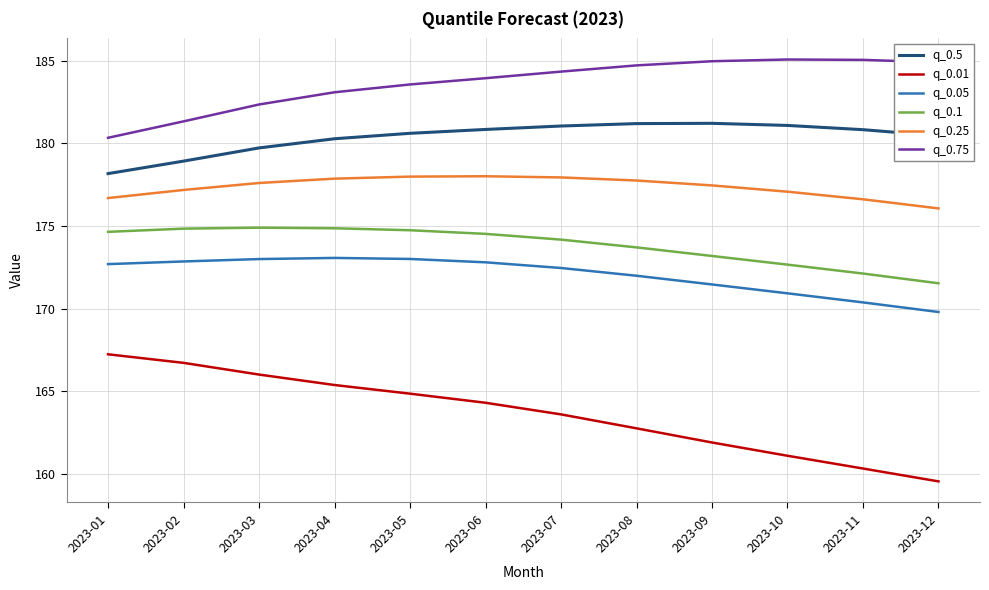

Rank the series at 2023-10 from lowest to highest value.

q_0.01, q_0.05, q_0.1, q_0.25, q_0.5, q_0.75